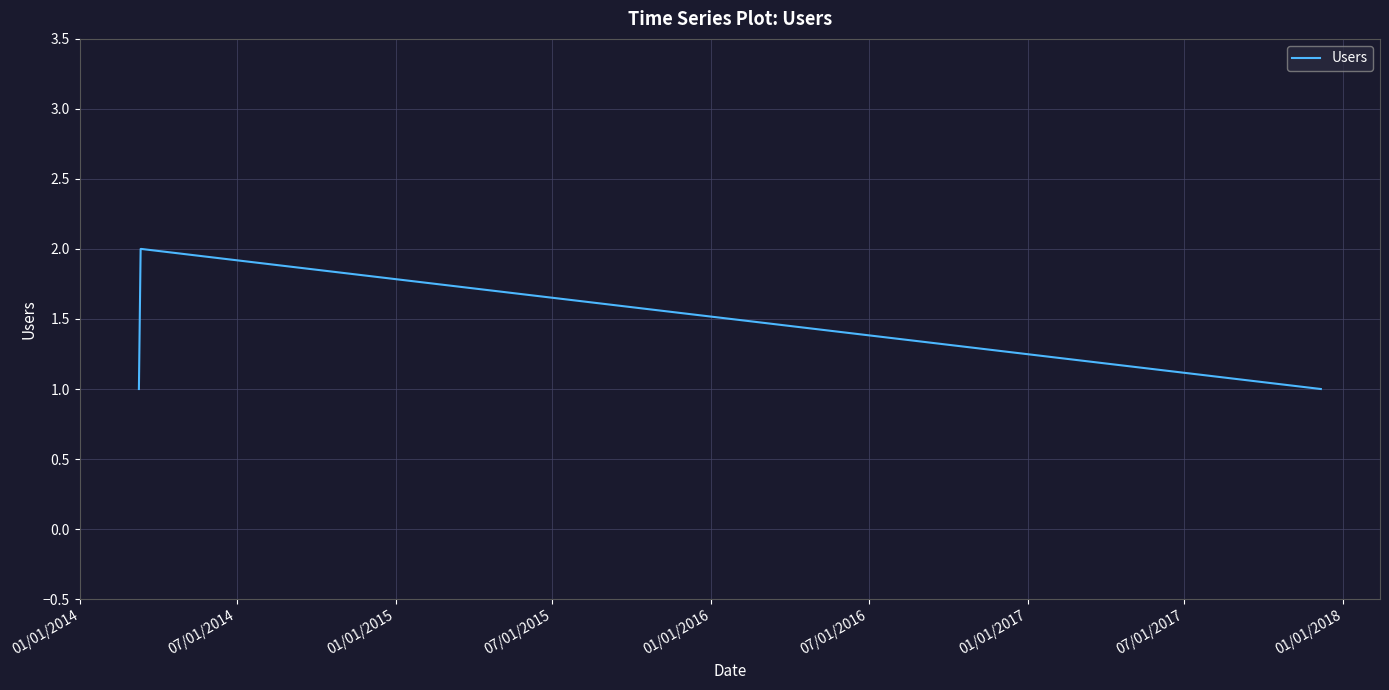

What is the sum of all values?

6